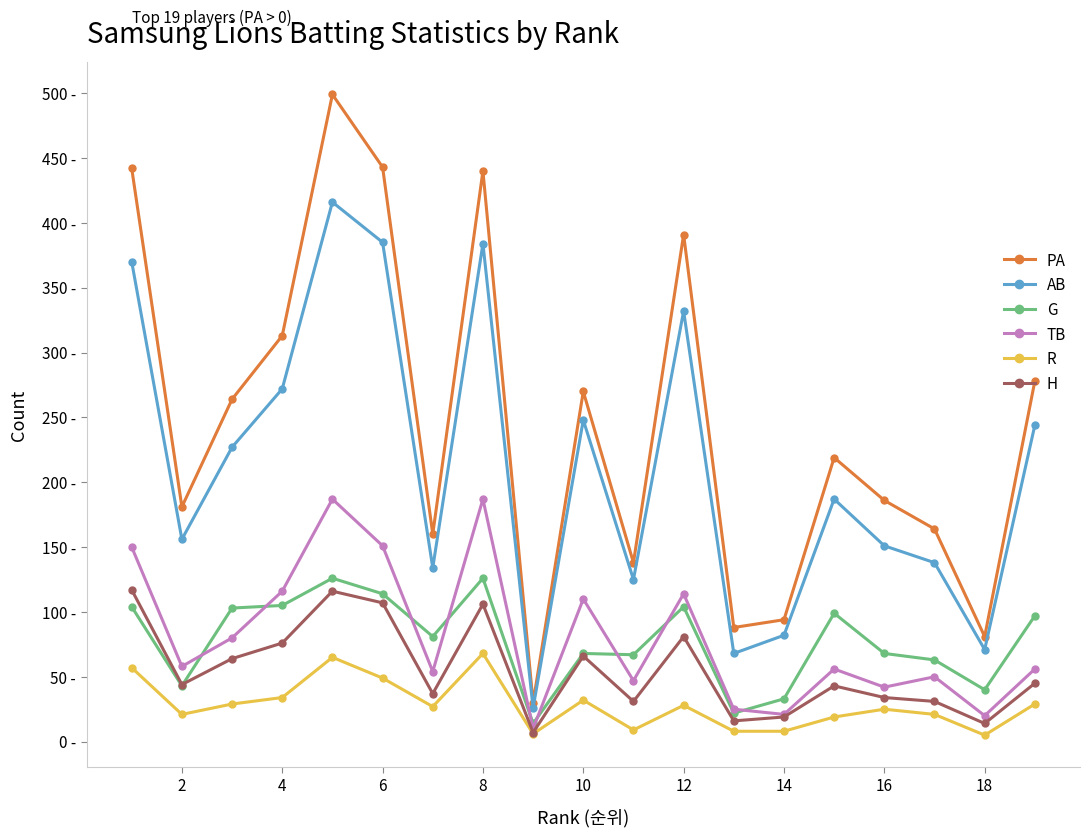

Does the chart display data point markers on the line(s)?

Yes